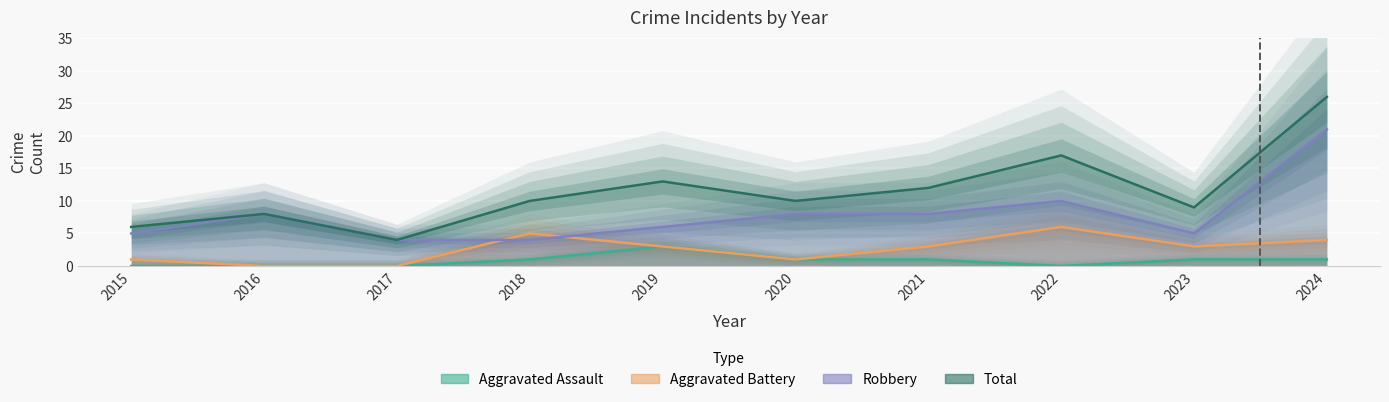

What is the difference between the maximum and minimum values in the Aggravated Assault series?

3